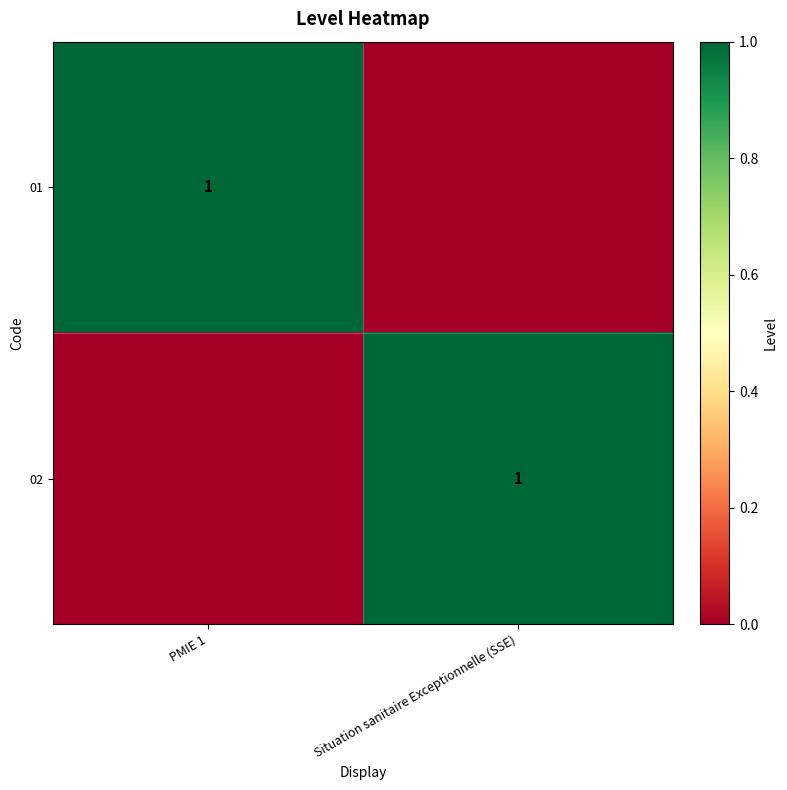

The value of 01 at PMIE 1 is 2. True or false?

False